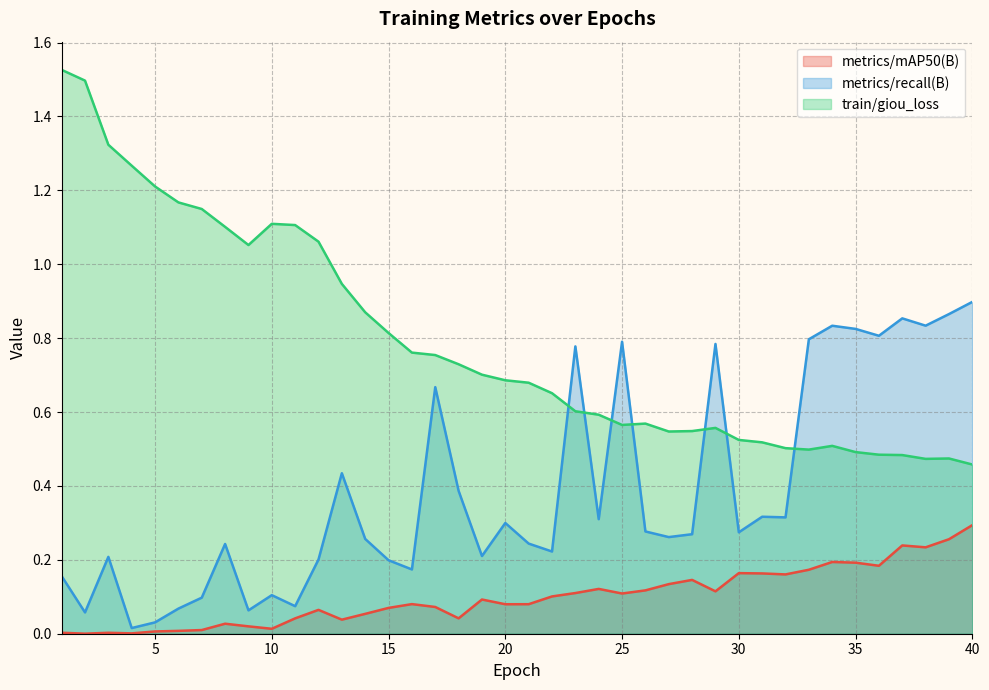

What is the sum of all metrics/mAP50(B) values?

4.0